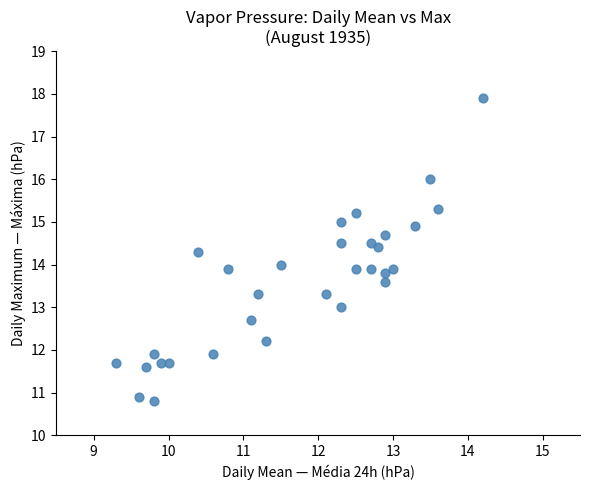

What is the range of Y values (max minus min)?

7.1